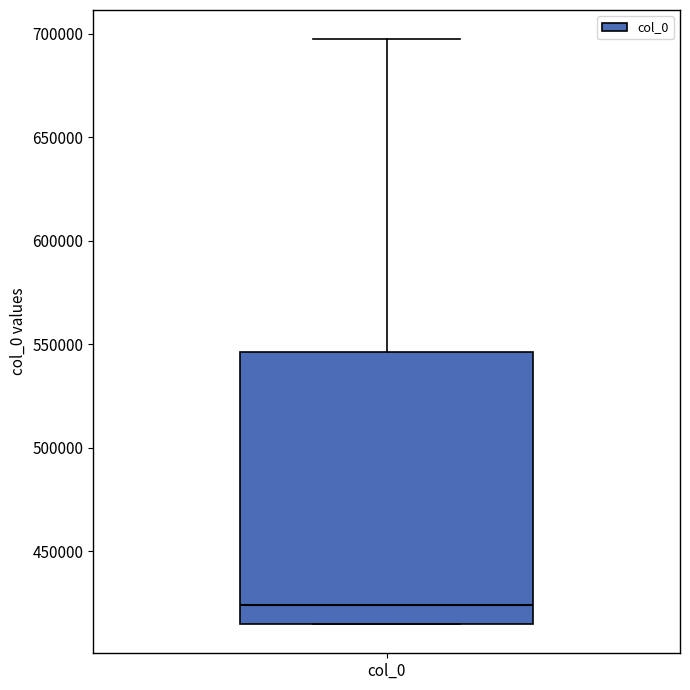

Read this box plot against the y-axis: the position of the median line, the range covered by the box, and the ends of both whiskers. The values are not printed on the chart, so give them approximately, as read against the axis.

median 425000, box 415000 to 545000, whiskers 415000 to 695000